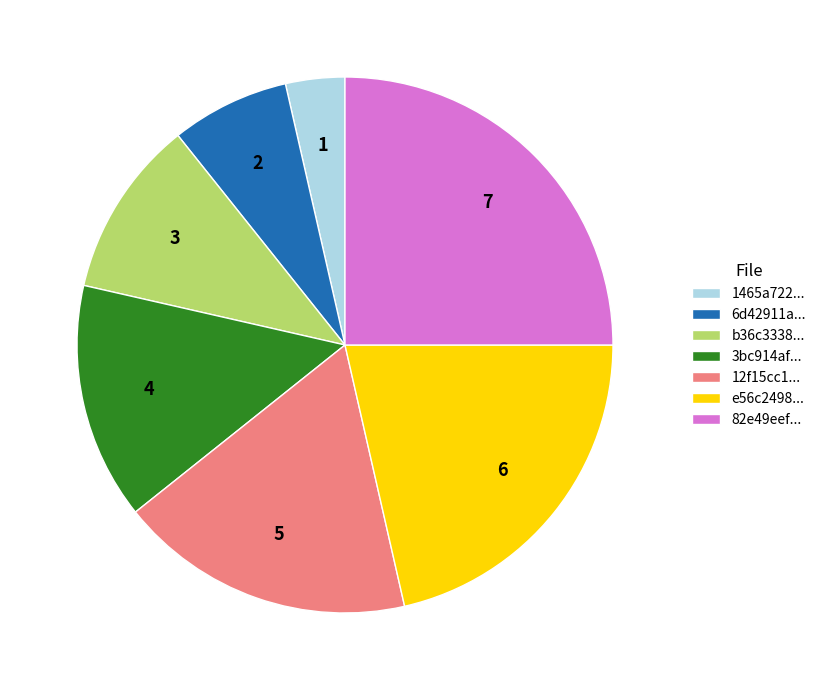

What is the ratio of the value at 12f15cc1... to the value at e56c2498...?

0.8